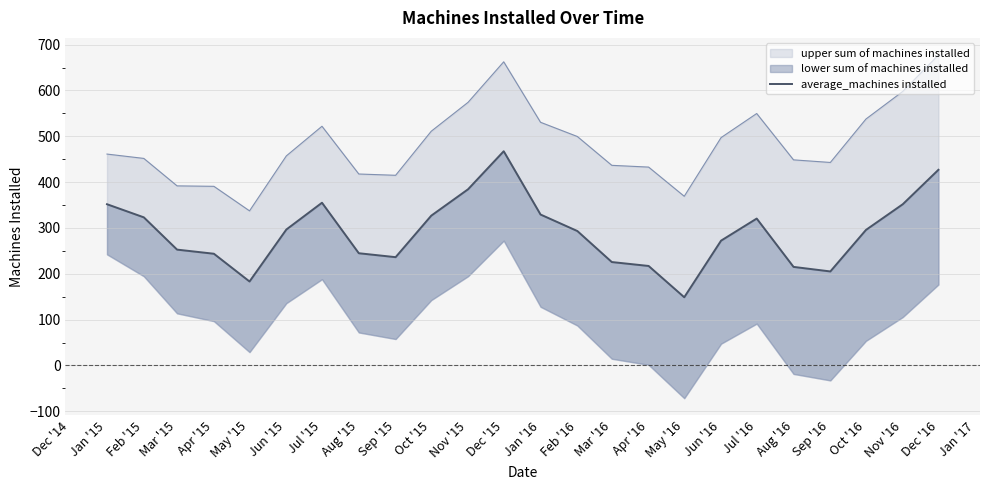

What is the average value?

290.3